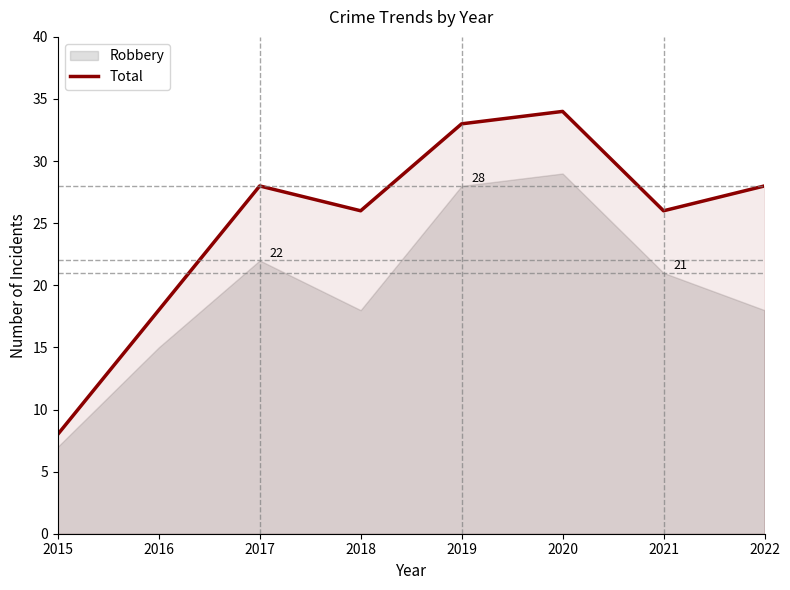

Reading right to left, what are all the values shown in this chart?

2022=28	2021=26	2020=34	2019=33	2018=26	2017=28	2016=18	2015=8